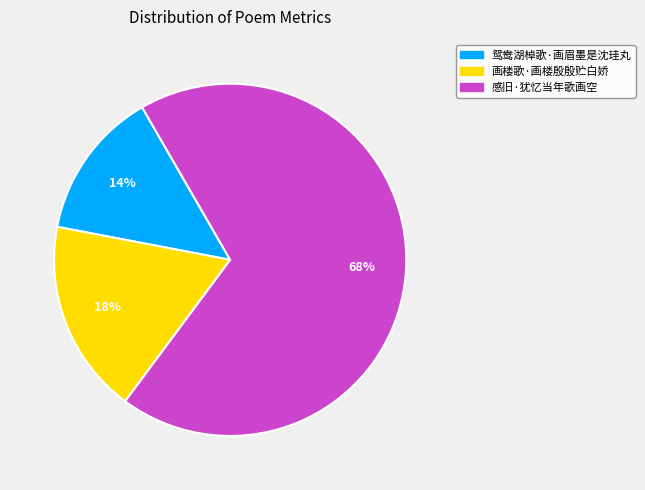

To the nearest percent, what is the combined percentage of 画楼歌·画楼殷殷贮白娇 and 感旧·犹忆当年歌画空?

86%